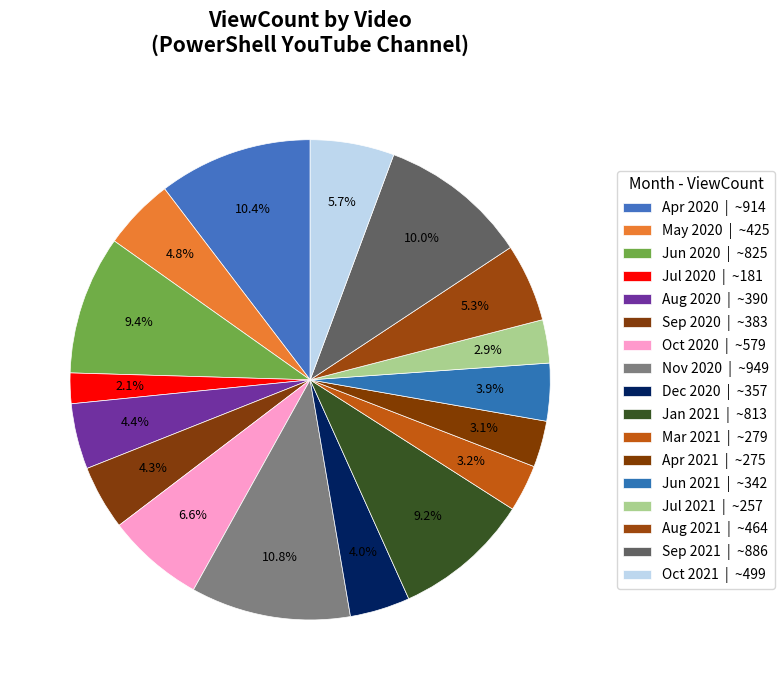

Count the number of slices in the pie.

17